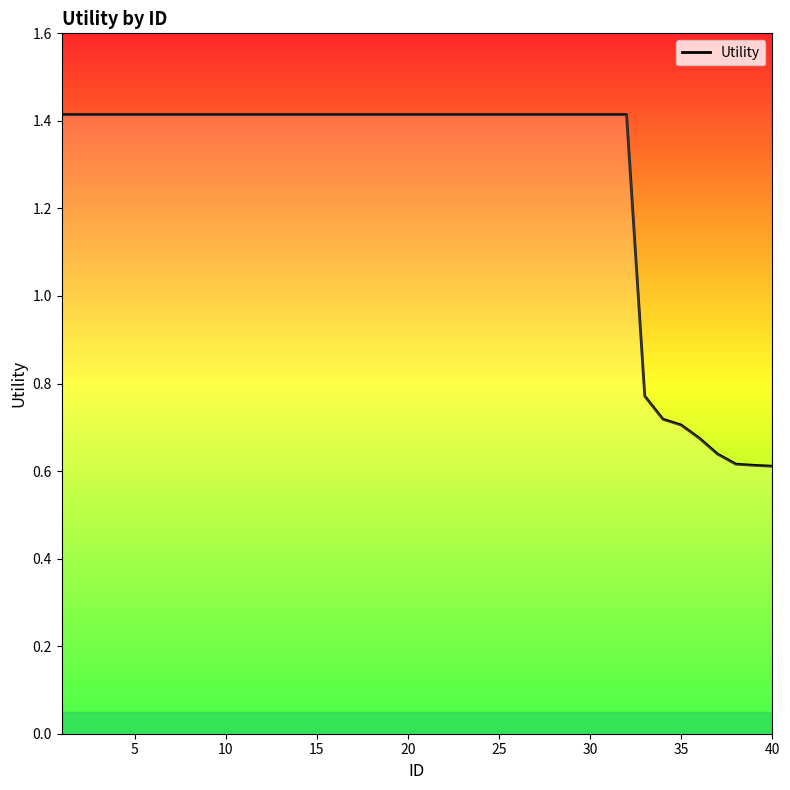

What is the maximum value shown in the chart?

1.4